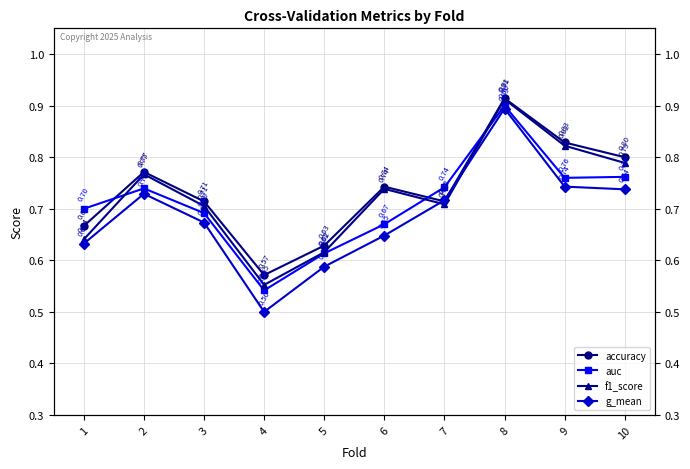

True or false: g_mean and auc intersect in this chart.

False